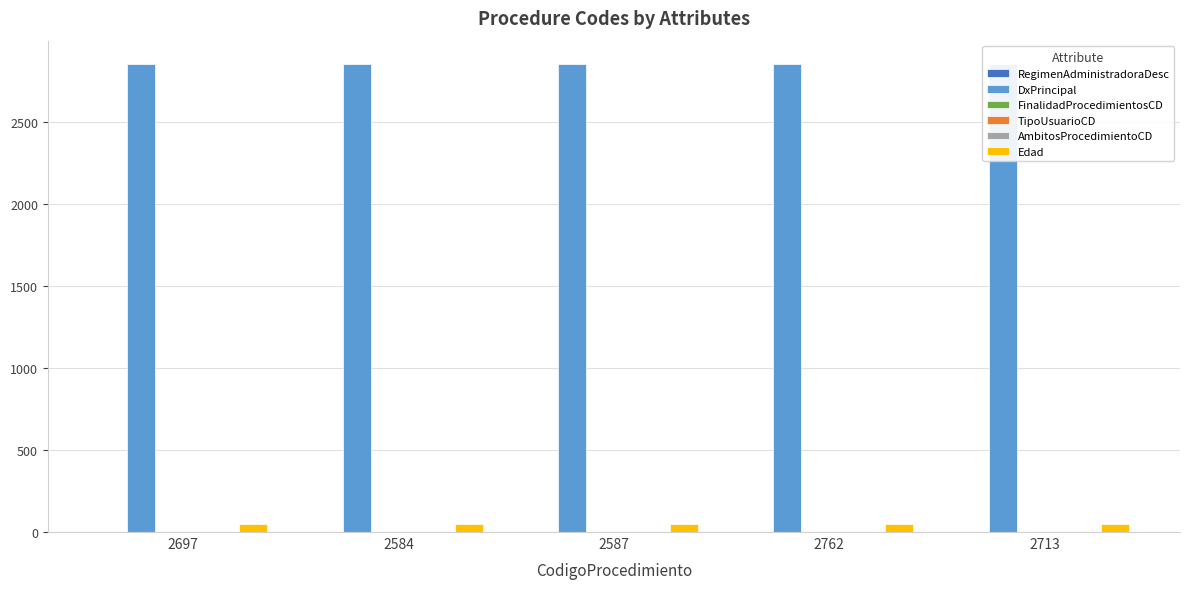

True or false: RegimenAdministradoraDesc has a value of 2 at 2762.

True